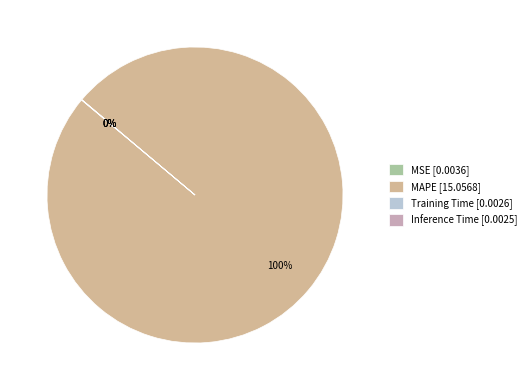

Rank the categories by value from highest to lowest.

MAPE, MSE, Training Time, Inference Time